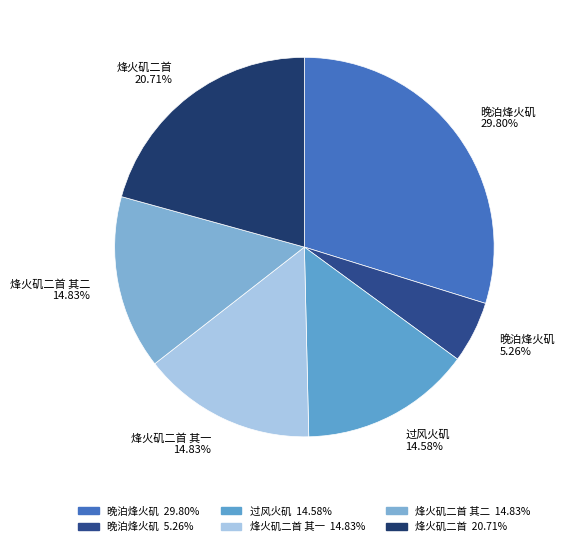

To the nearest percent, what is the difference between the largest and smallest slice percentages?

25%